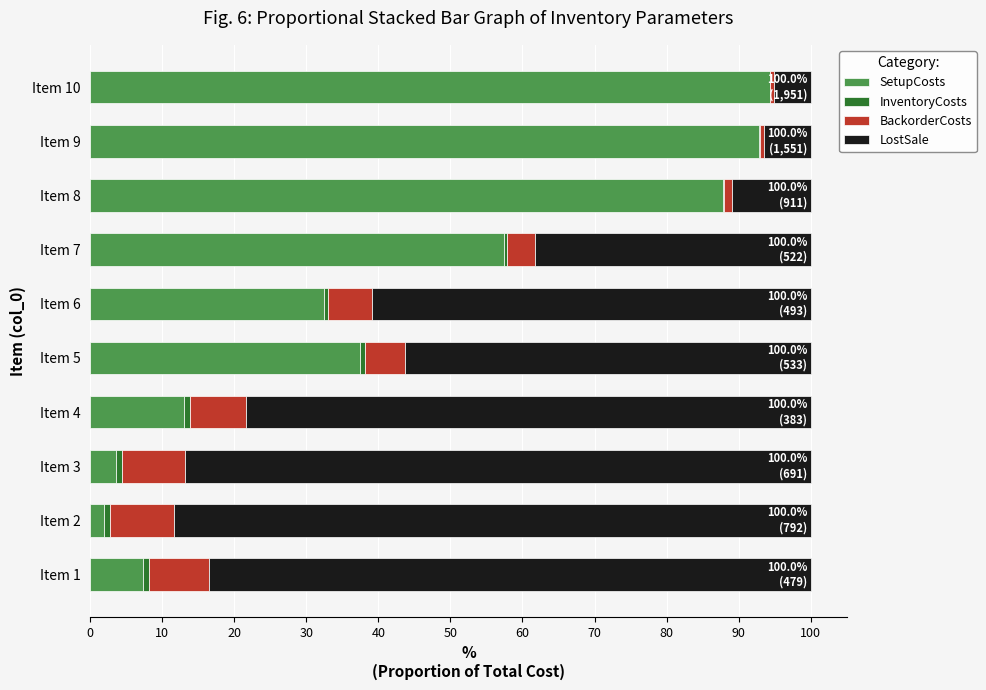

Is it true that SetupCosts equals 82.7 at Item 7?

False